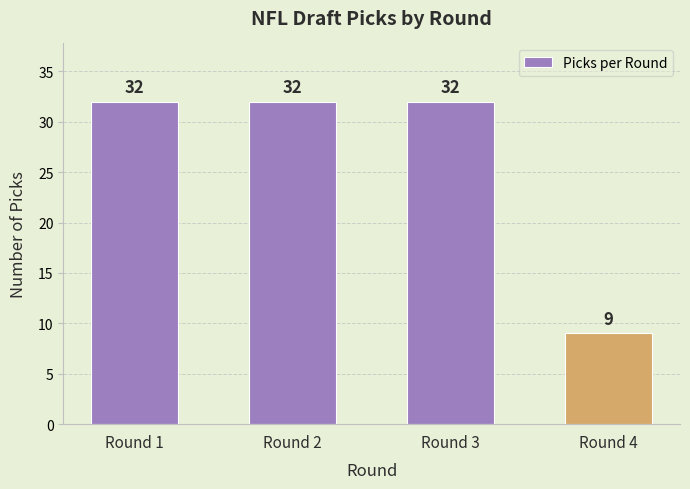

What is the smallest value displayed?

9